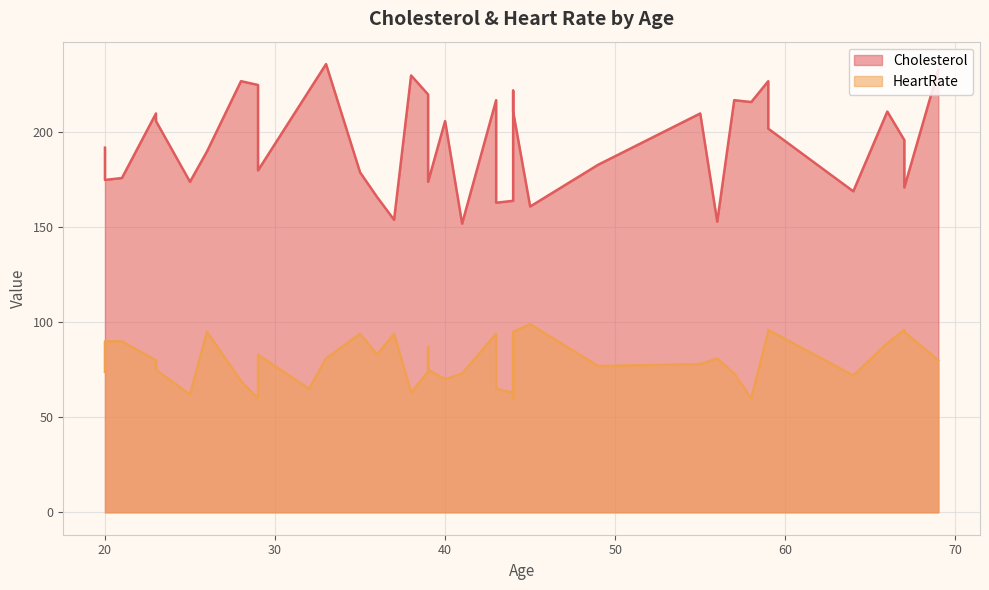

True or false: HeartRate has a value of 74 at 20.

True